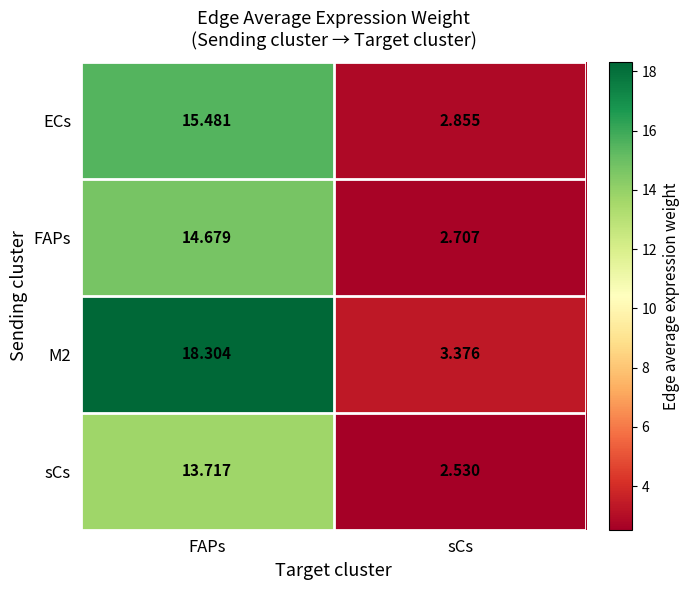

How many categories are shown in the chart?

2